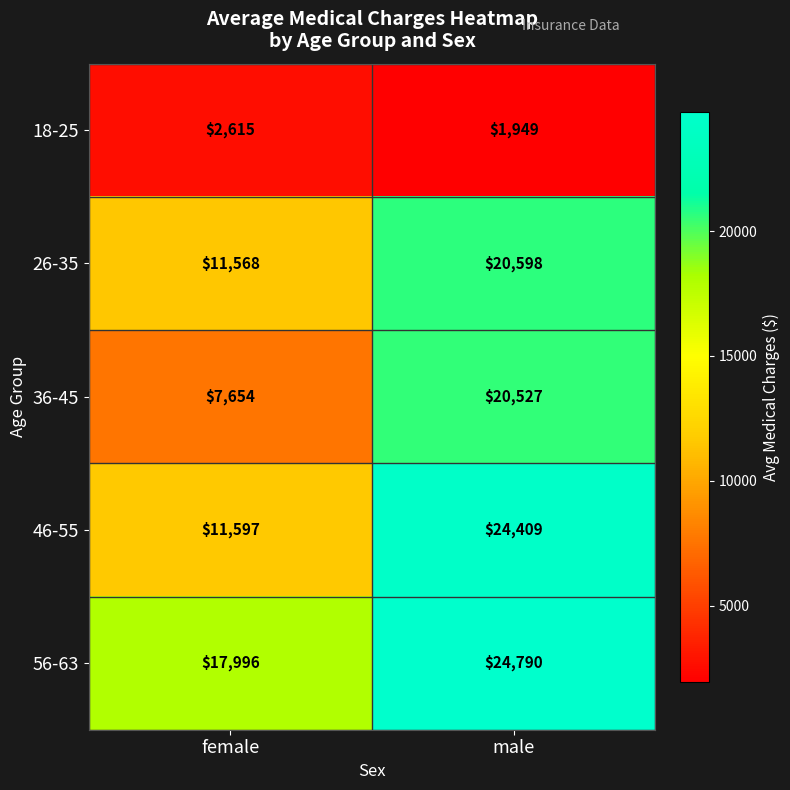

At which category does the chart reach its minimum across all series?

male